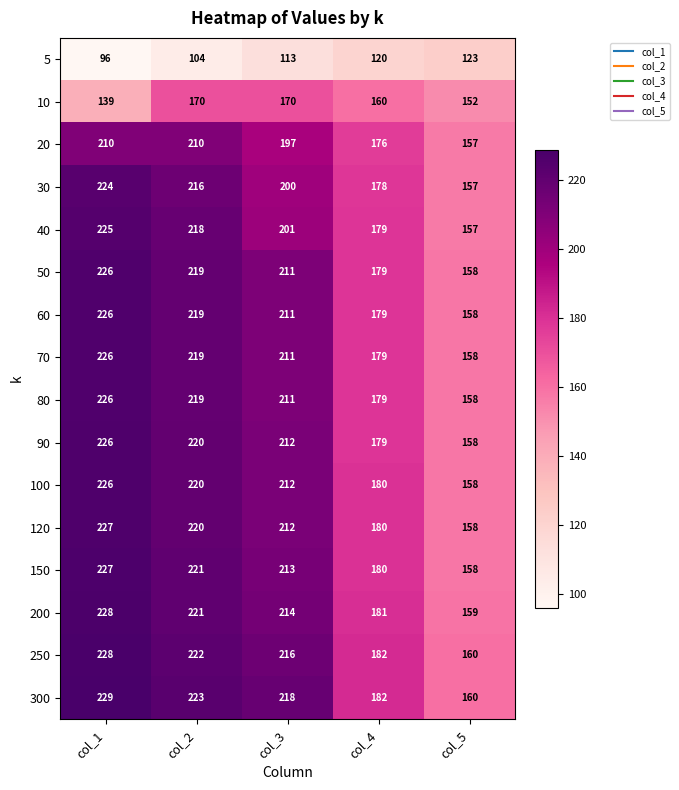

What is the minimum value shown in the chart?

96